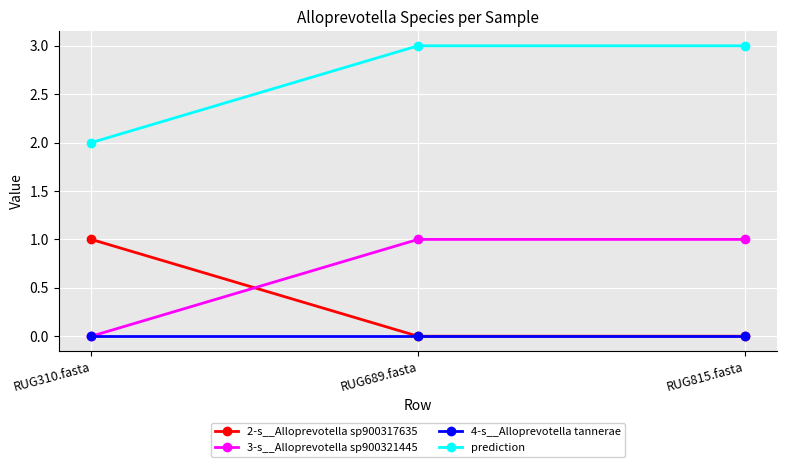

Reading left to right, extract all data points from this chart.

2-s__Alloprevotella sp900317635: RUG310.fasta=1	RUG689.fasta=0	RUG815.fasta=0
3-s__Alloprevotella sp900321445: RUG310.fasta=0	RUG689.fasta=1	RUG815.fasta=1
4-s__Alloprevotella tannerae: RUG310.fasta=0	RUG689.fasta=0	RUG815.fasta=0
prediction: RUG310.fasta=2	RUG689.fasta=3	RUG815.fasta=3